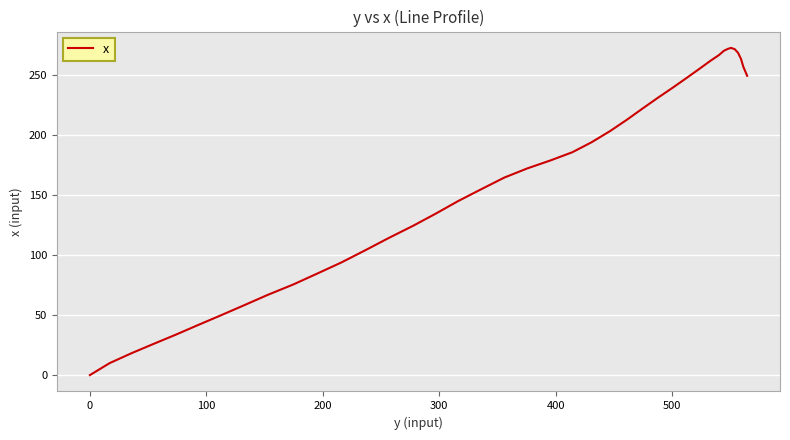

What is the maximum value shown in the chart?

272.5